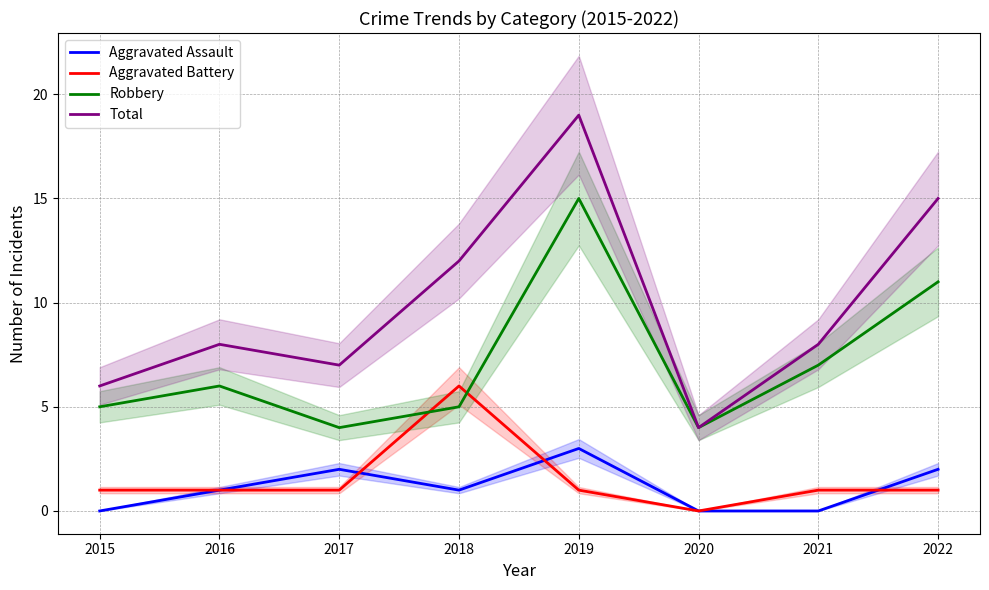

True or false: Robbery has more than 1 points higher than both neighbors.

True